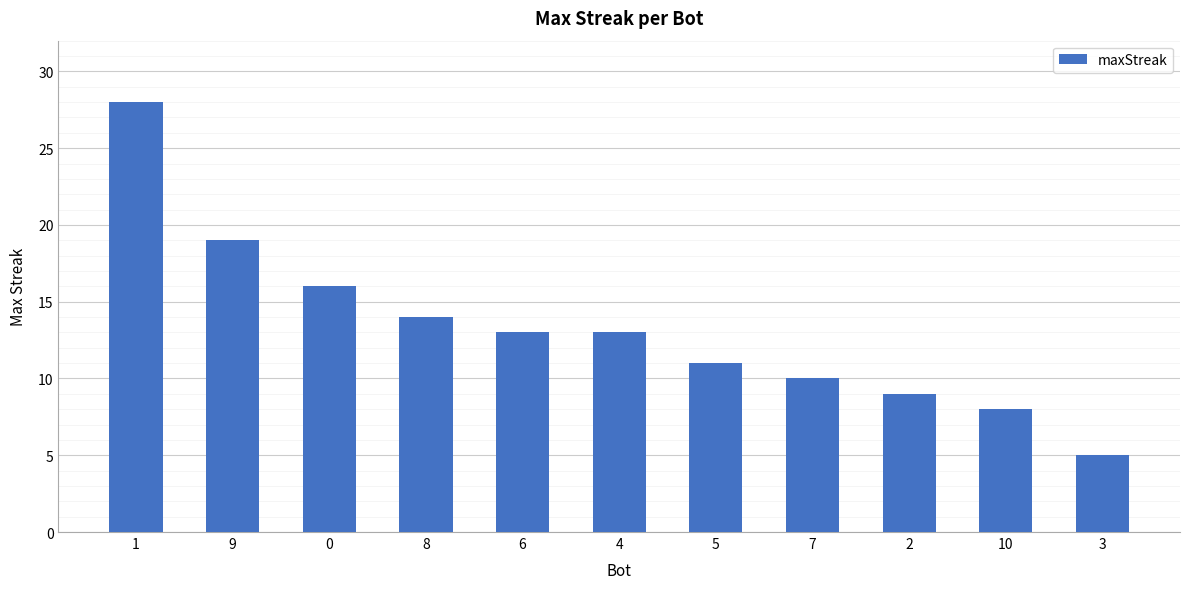

What is the difference between the values at 10 and 0?

8